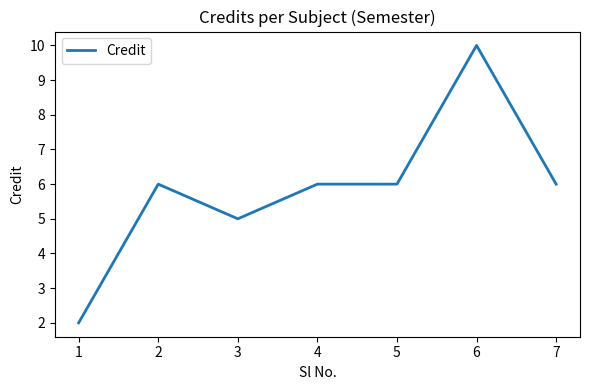

What is the sum of the values at 2 and 7?

12